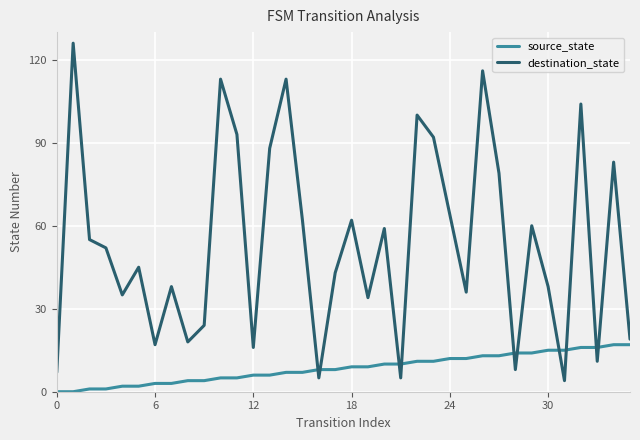

True or false: source_state and destination_state intersect in this chart.

True